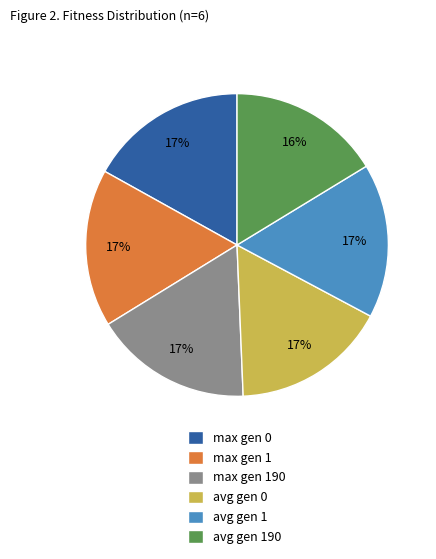

To the nearest percent, what percentage of the pie is max gen 1?

17%